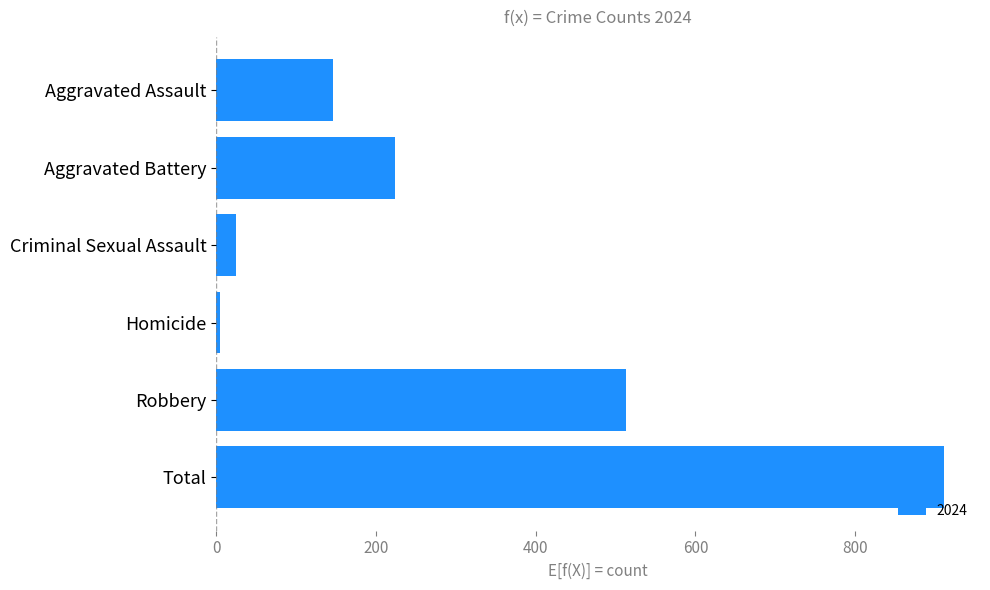

What is the greatest value displayed?

911